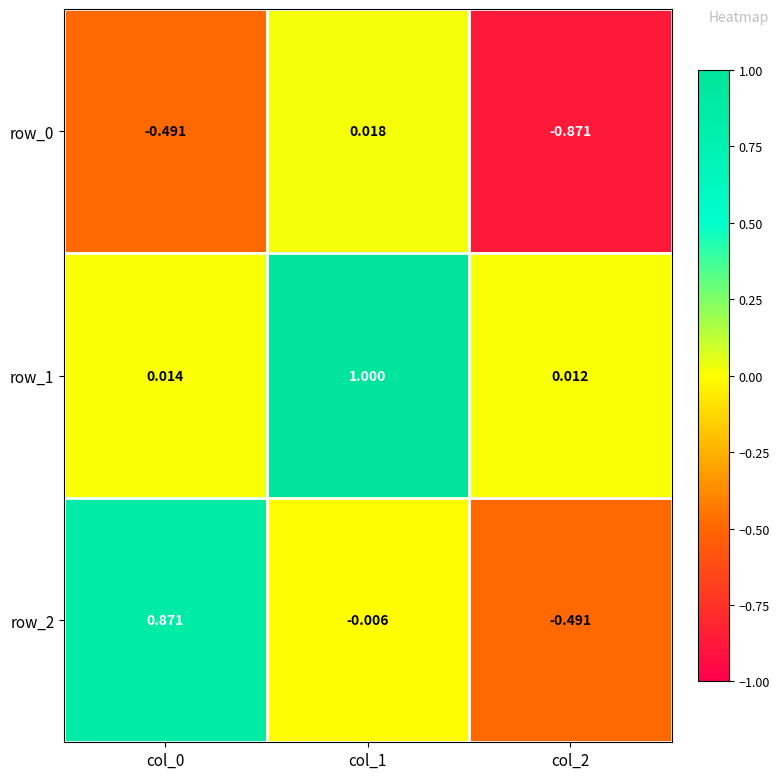

Is the value of row_1 at col_2 greater than the value of row_0 at col_0?

Yes